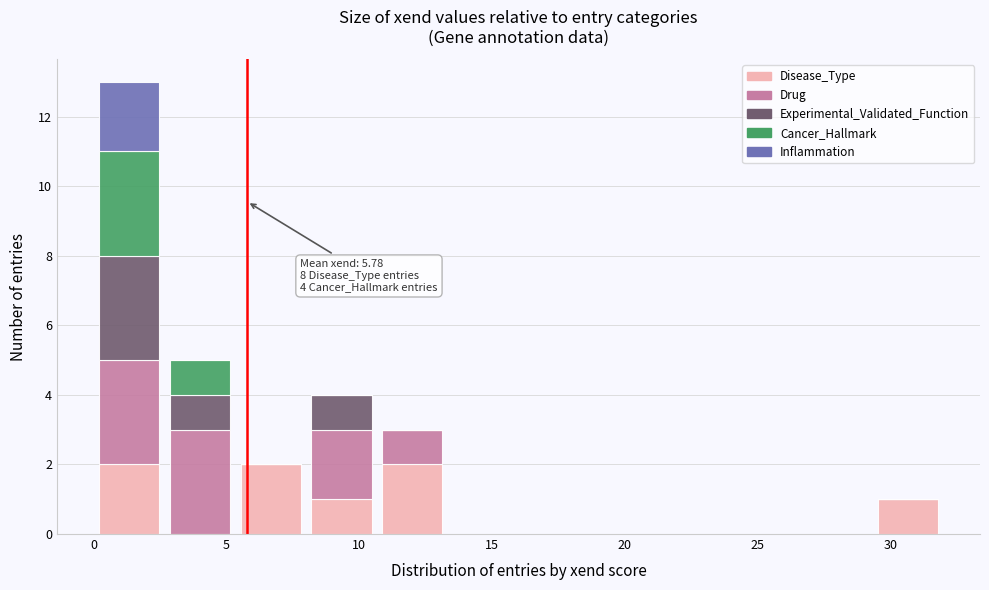

Which range on the x-axis has the tallest stacked bar (by total height)?

0.0 to 2.5